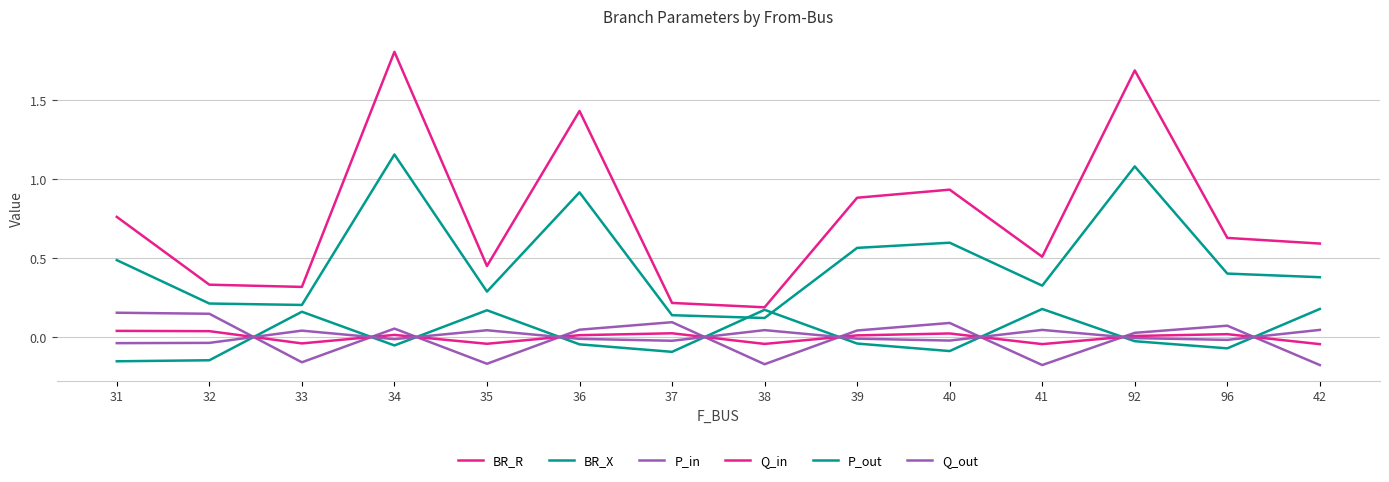

Reading right to left, transcribe all the data shown in this chart.

BR_R: 42=0.6	96=0.6	92=1.7	41=0.5	40=0.9	39=0.9	38=0.2	37=0.2	36=1.4	35=0.4	34=1.8	33=0.3	32=0.3	31=0.8
BR_X: 42=0.4	96=0.4	92=1.1	41=0.3	40=0.6	39=0.6	38=0.1	37=0.1	36=0.9	35=0.3	34=1.2	33=0.2	32=0.2	31=0.5
P_in: 42=-0.2	96=0.1	92=0.0	41=-0.2	40=0.1	39=0.0	38=-0.2	37=0.1	36=0.0	35=-0.2	34=0.1	33=-0.2	32=0.1	31=0.2
Q_in: 42=-0.0	96=0.0	92=0.0	41=-0.0	40=0.0	39=0.0	38=-0.0	37=0.0	36=0.0	35=-0.0	34=0.0	33=-0.0	32=0.0	31=0.0
P_out: 42=0.2	96=-0.1	92=-0.0	41=0.2	40=-0.1	39=-0.0	38=0.2	37=-0.1	36=-0.0	35=0.2	34=-0.1	33=0.2	32=-0.1	31=-0.2
Q_out: 42=0.0	96=-0.0	92=-0.0	41=0.0	40=-0.0	39=-0.0	38=0.0	37=-0.0	36=-0.0	35=0.0	34=-0.0	33=0.0	32=-0.0	31=-0.0